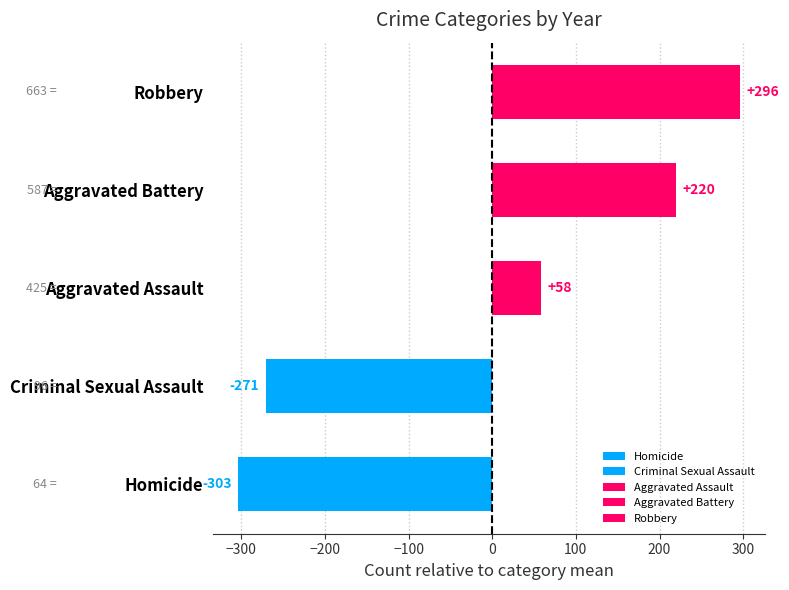

What is the difference between the maximum and second lowest values in the Aggravated Assault series?

96